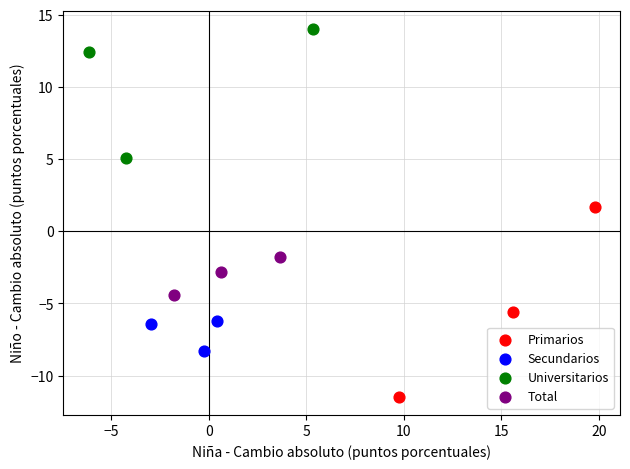

Which series has the largest Y range (max minus min)?

Primarios